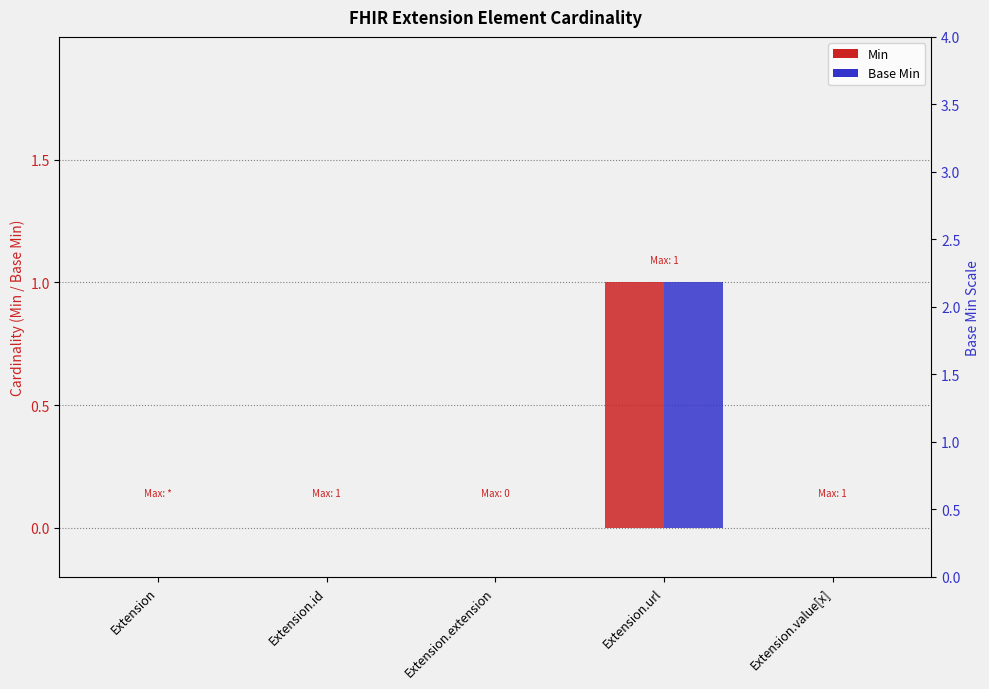

Is it true that Min equals -1 at Extension.id?

False